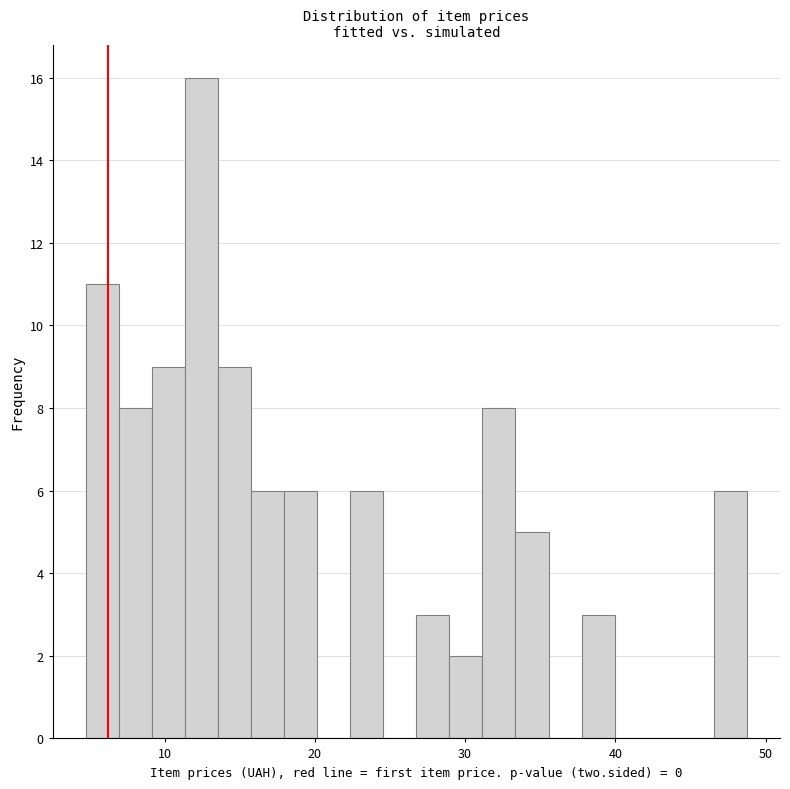

Around what value on the x-axis is the tallest bar? Give the approximate position of its centre, as read against the axis.

12